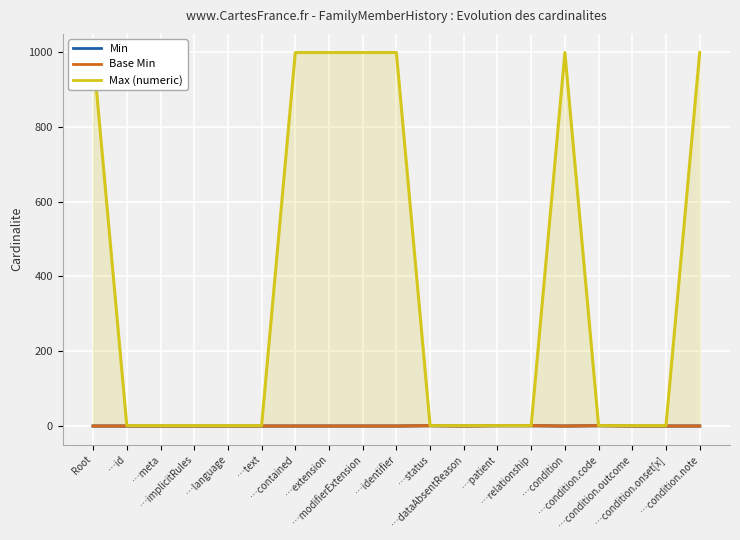

What is the label of the 3rd point from the right?

…condition.outcome